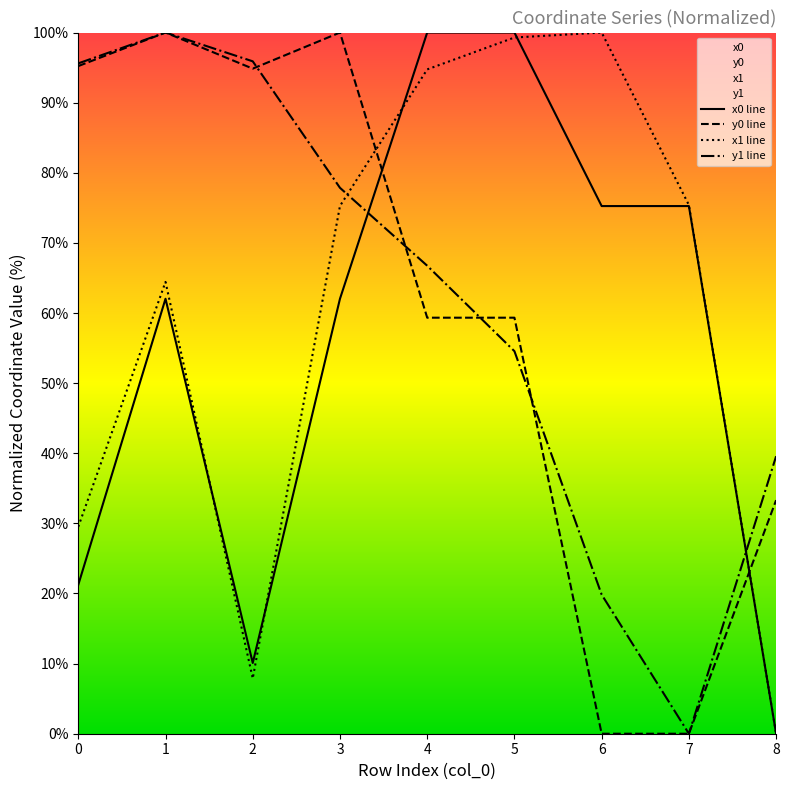

Is this an area chart (filled region under the line)?

No